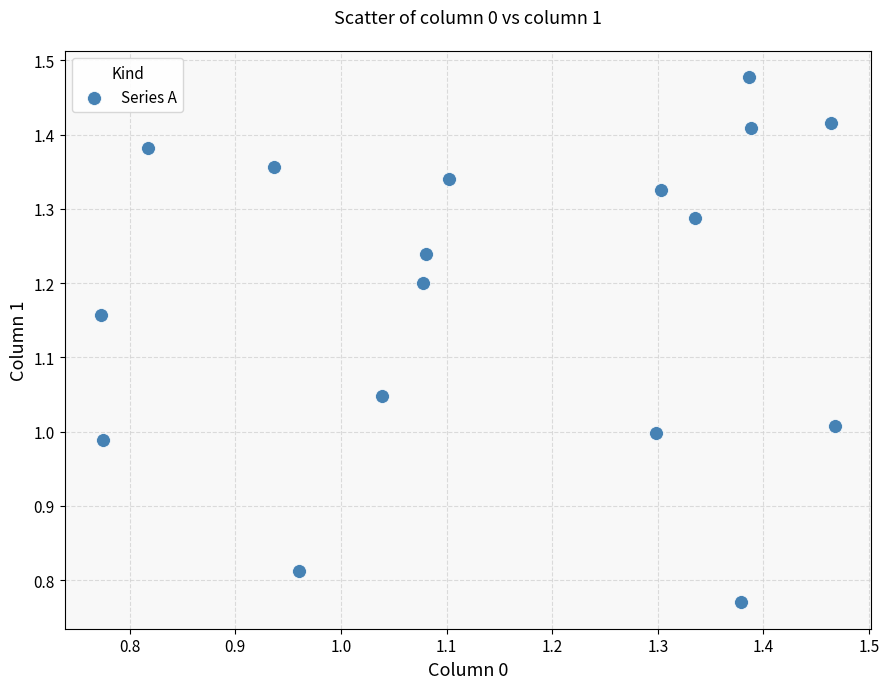

What is the range of X values (max minus min)?

0.7